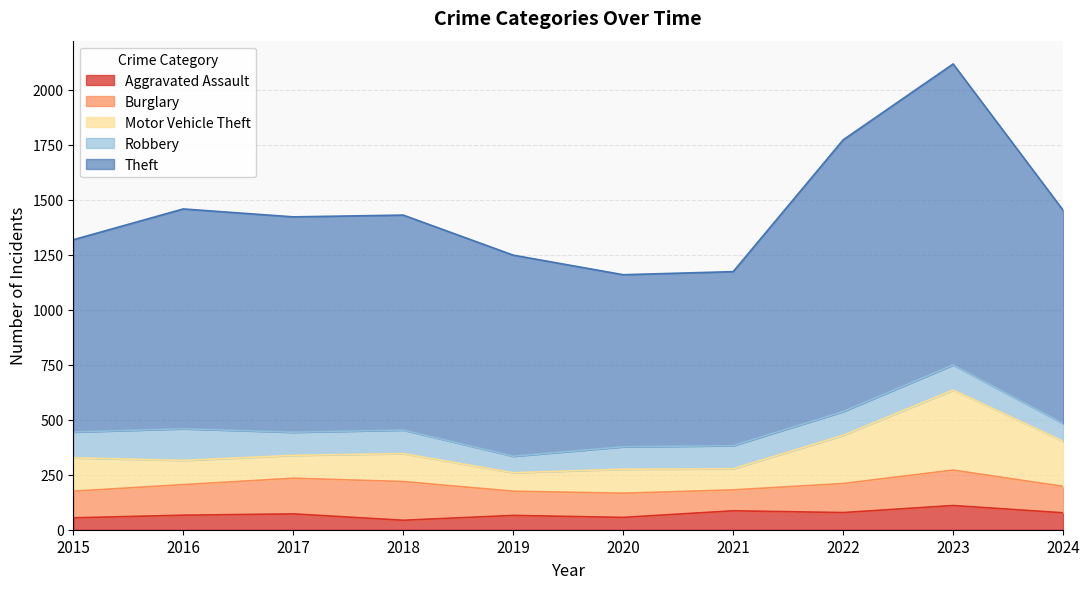

What is the sum of the Robbery values at 2024 and 2015?

198